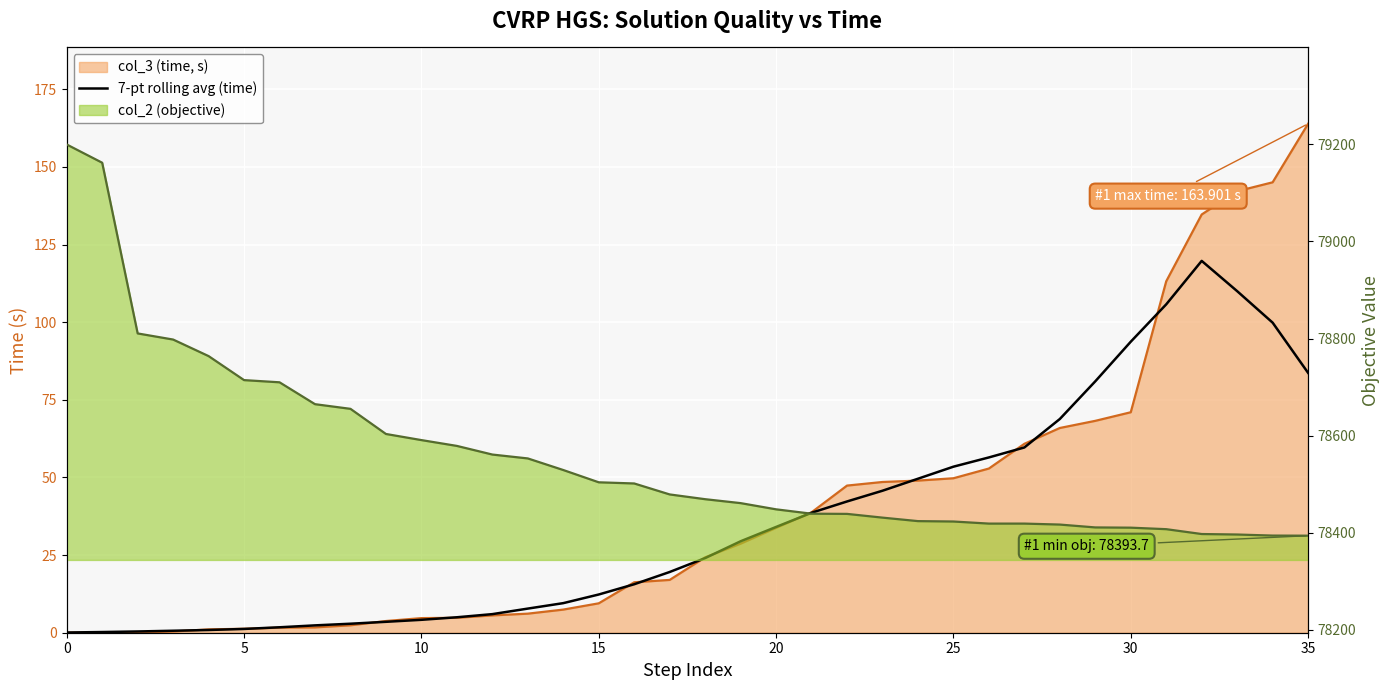

What is the label of the 23rd point from the right?

13